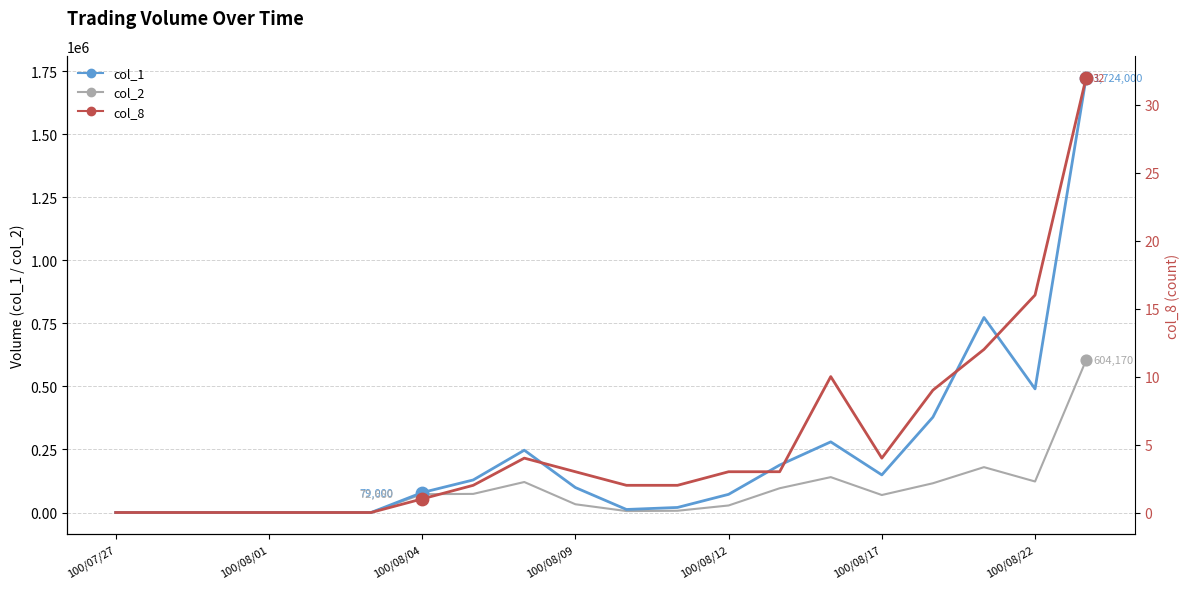

What is the total value across all series at 100/08/17?

218324